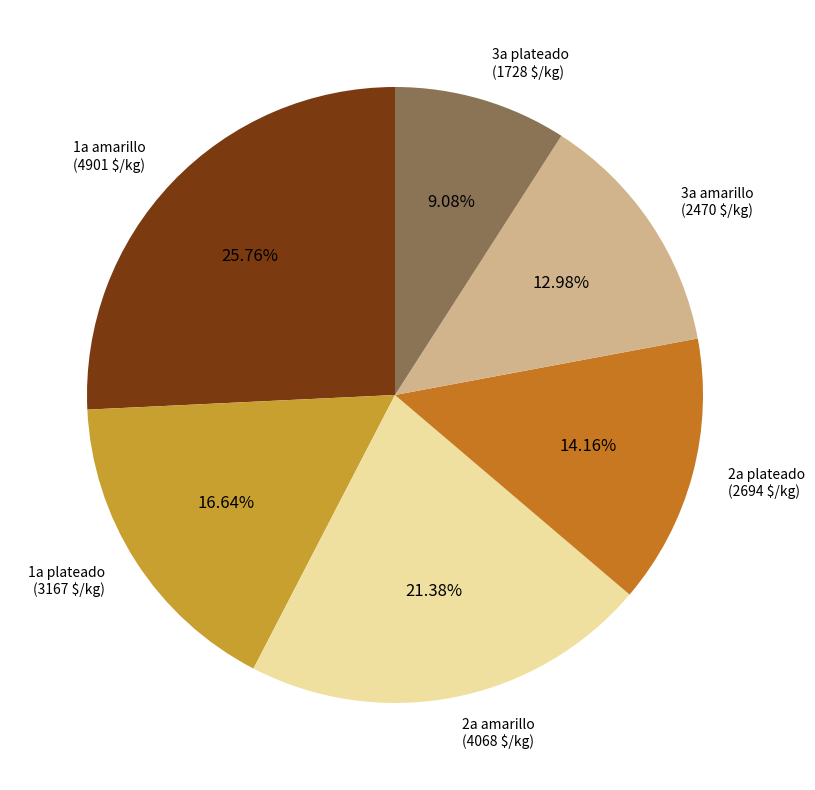

Does 1a plateado (3167 $/kg) account for over 50% of the chart?

No